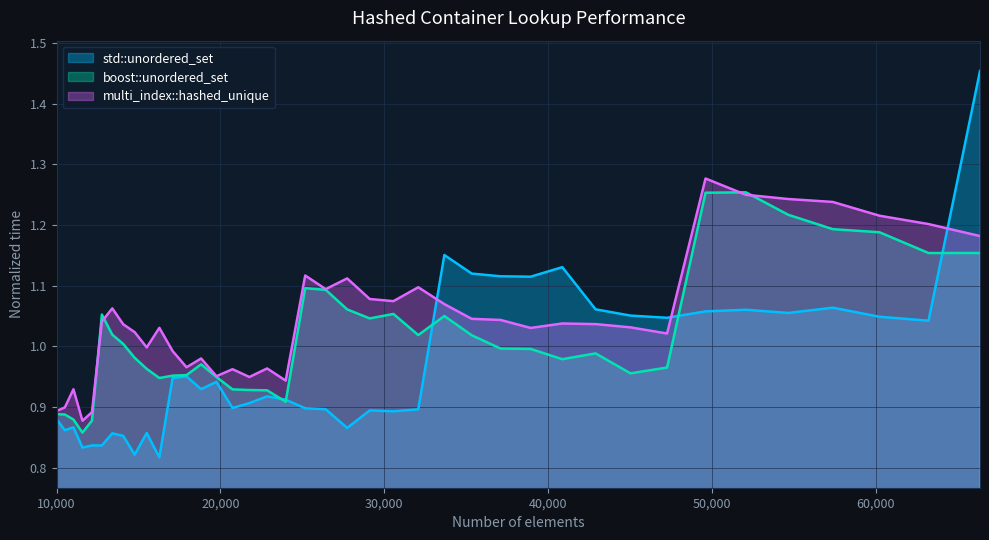

List the series in order of their overall mean, highest first.

multi_index::hashed_unique, boost::unordered_set, std::unordered_set